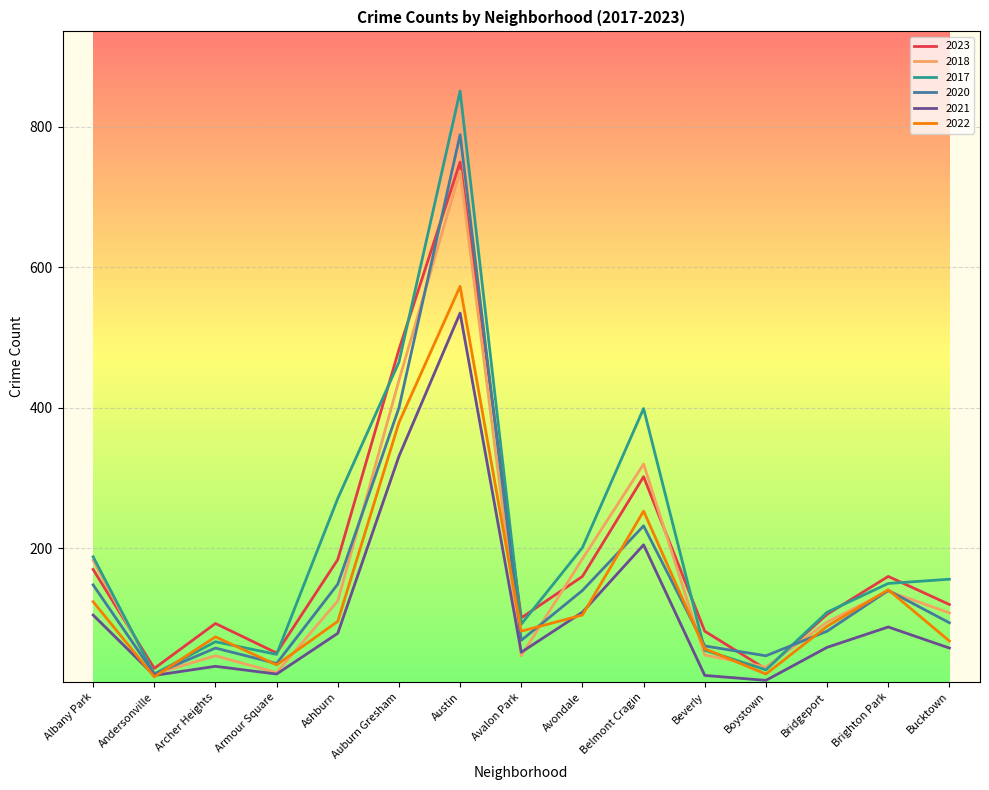

What is the total value across all series at Armour Square?

214